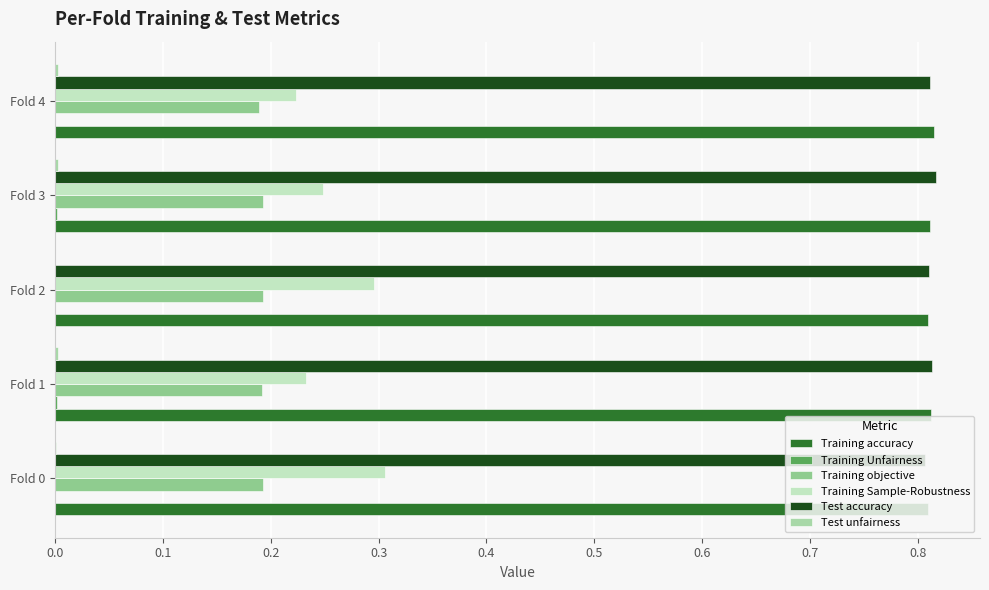

What is the lowest value of the Training objective series?

0.2